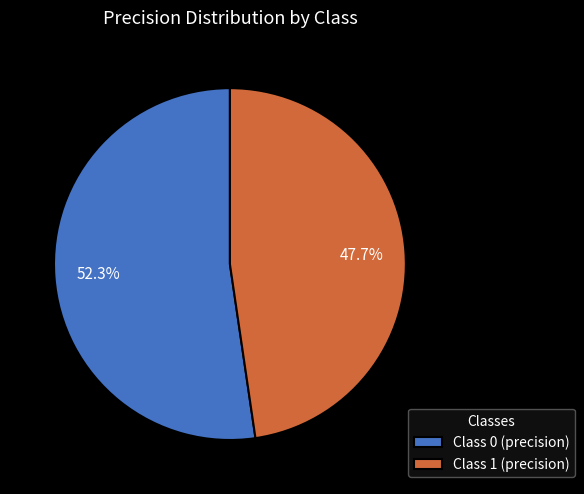

Which slice is the smallest?

Class 1 (precision)